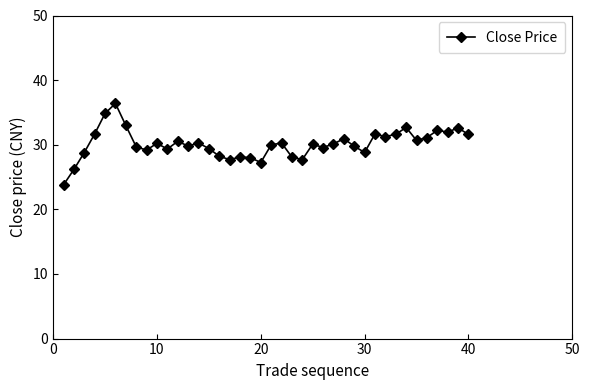

True or false: the data has more than 1 interior local peaks.

True